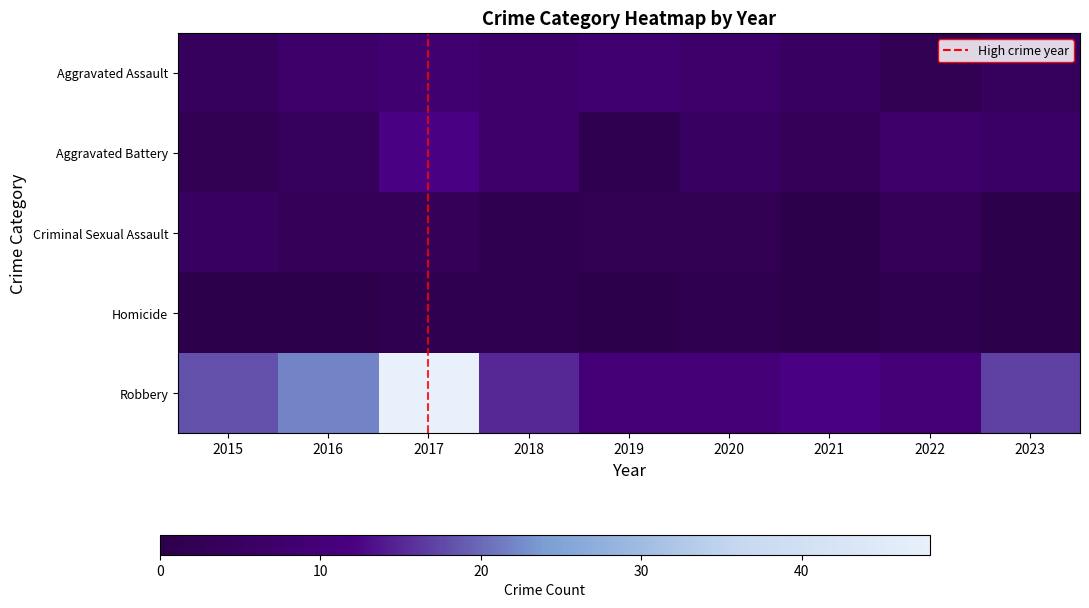

What is the sum of the Robbery values at 2017 and 2023?

1.4